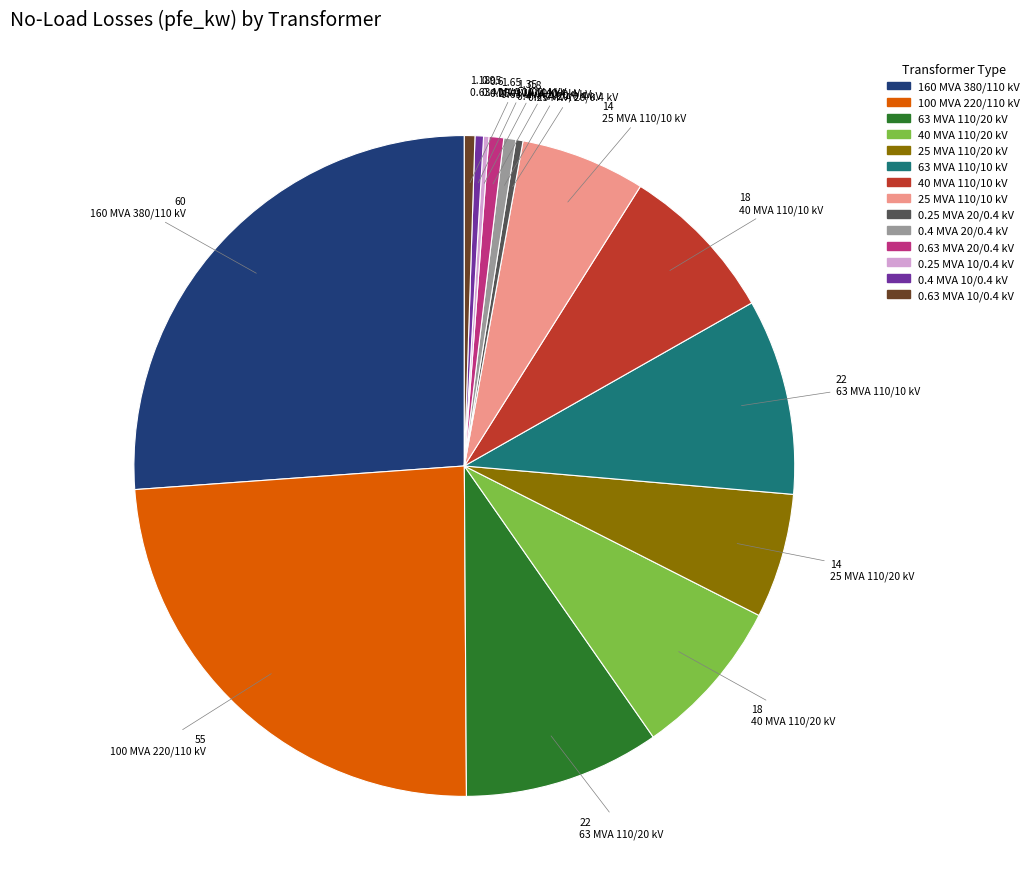

Is 40 MVA 110/20 kV the majority of the pie?

No